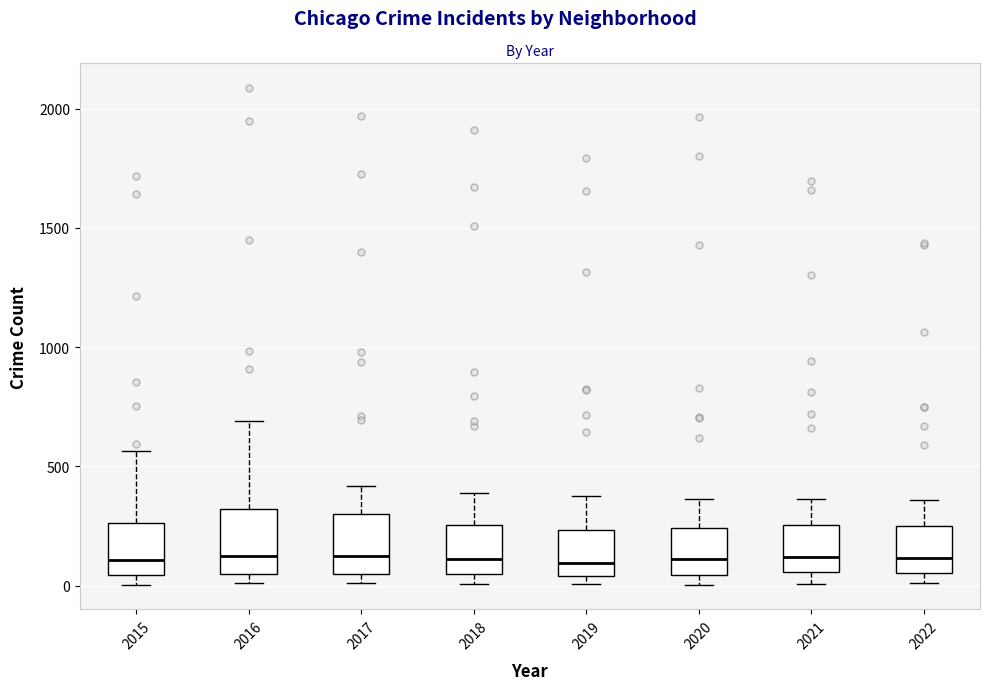

Reading left to right, transcribe this box plot: for each box, give where its median line is, the range the box spans, and where its two whiskers end, as read against the y-axis. The values are not printed on the chart, so give them approximately, as read against the axis.

2015: median 100, box 50 to 250, whiskers 0 to 550
2016: median 150, box 50 to 300, whiskers 0 to 700
2017: median 100, box 50 to 300, whiskers 0 to 400
2018: median 100, box 50 to 250, whiskers 0 to 400
2019: median 100, box 50 to 250, whiskers 0 to 400
2020: median 100, box 50 to 250, whiskers 0 to 350
2021: median 100, box 50 to 250, whiskers 0 to 350
2022: median 100, box 50 to 250, whiskers 0 to 350